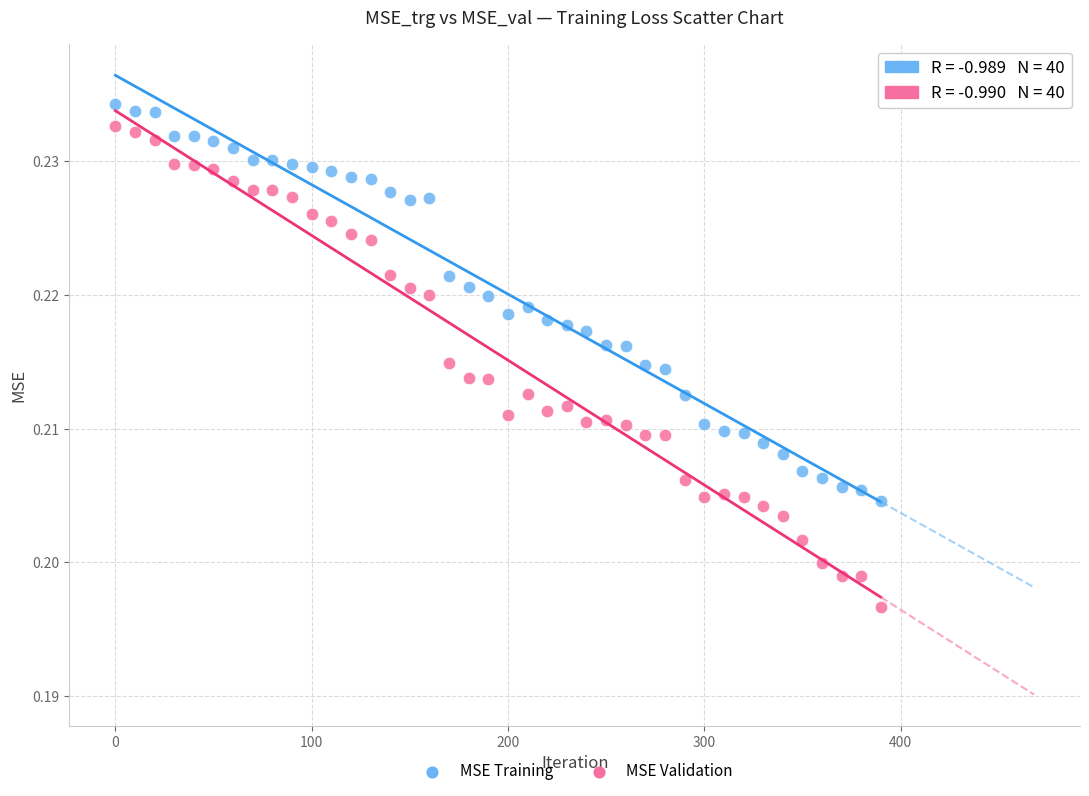

Across all data points, what is the range of X values (max minus min)?

390.0